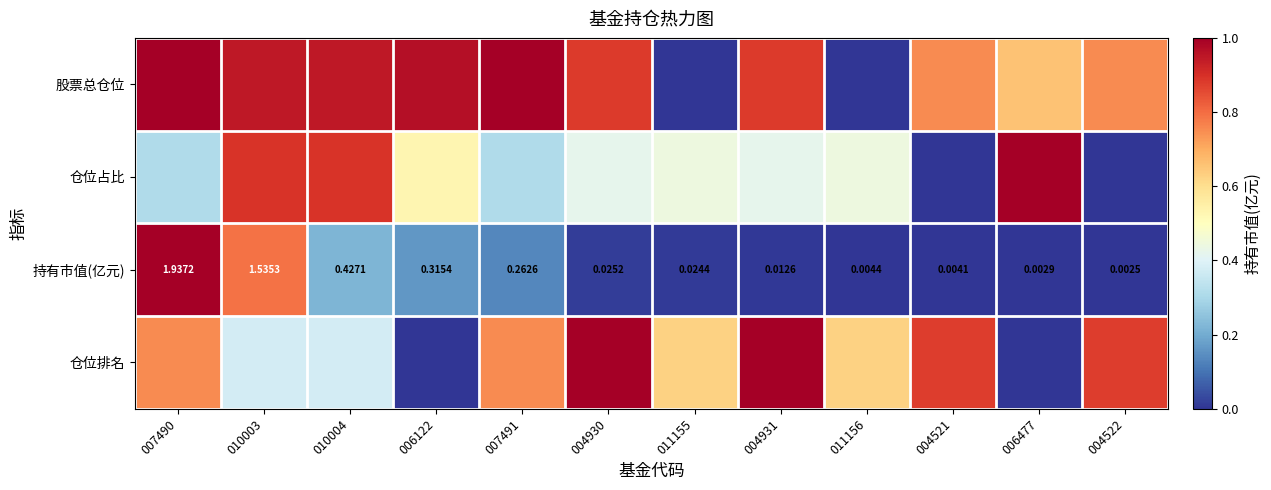

Which has a higher value, 010004 or 004930?

010004